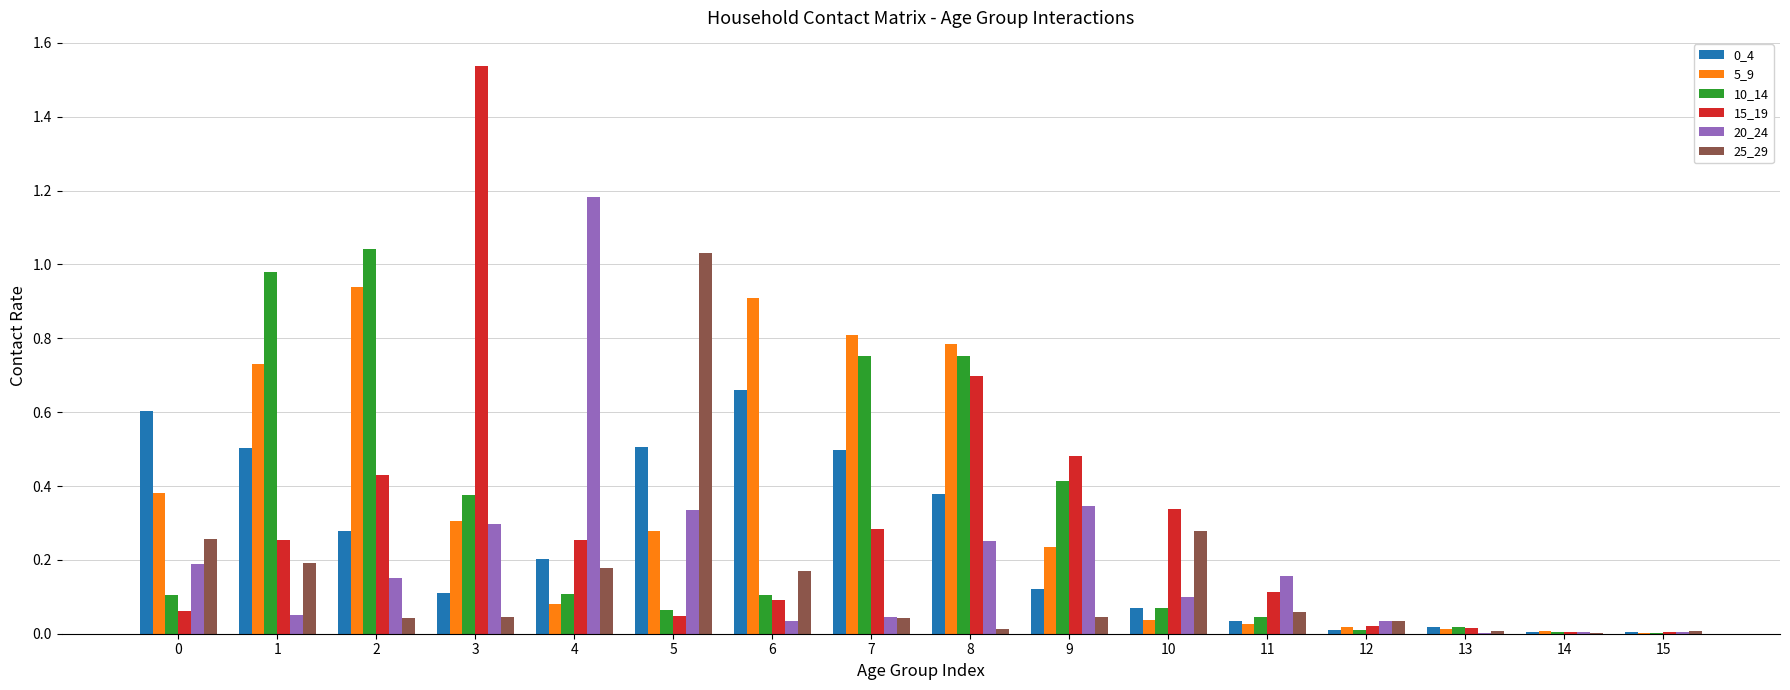

Is the value of 5_9 at 14 greater than the value of 10_14 at 10?

No